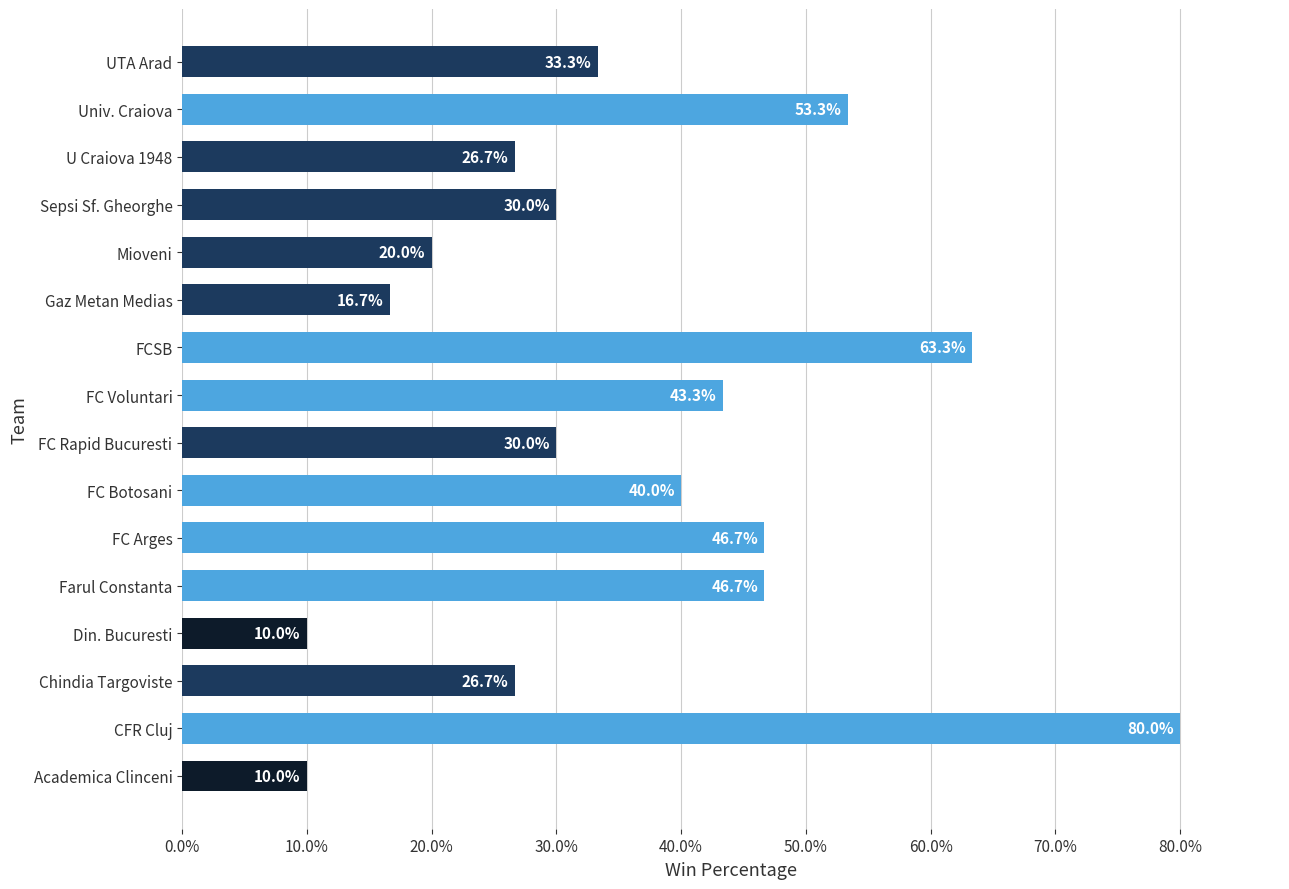

True or false: the data shows 83.6 at Farul Constanta.

False